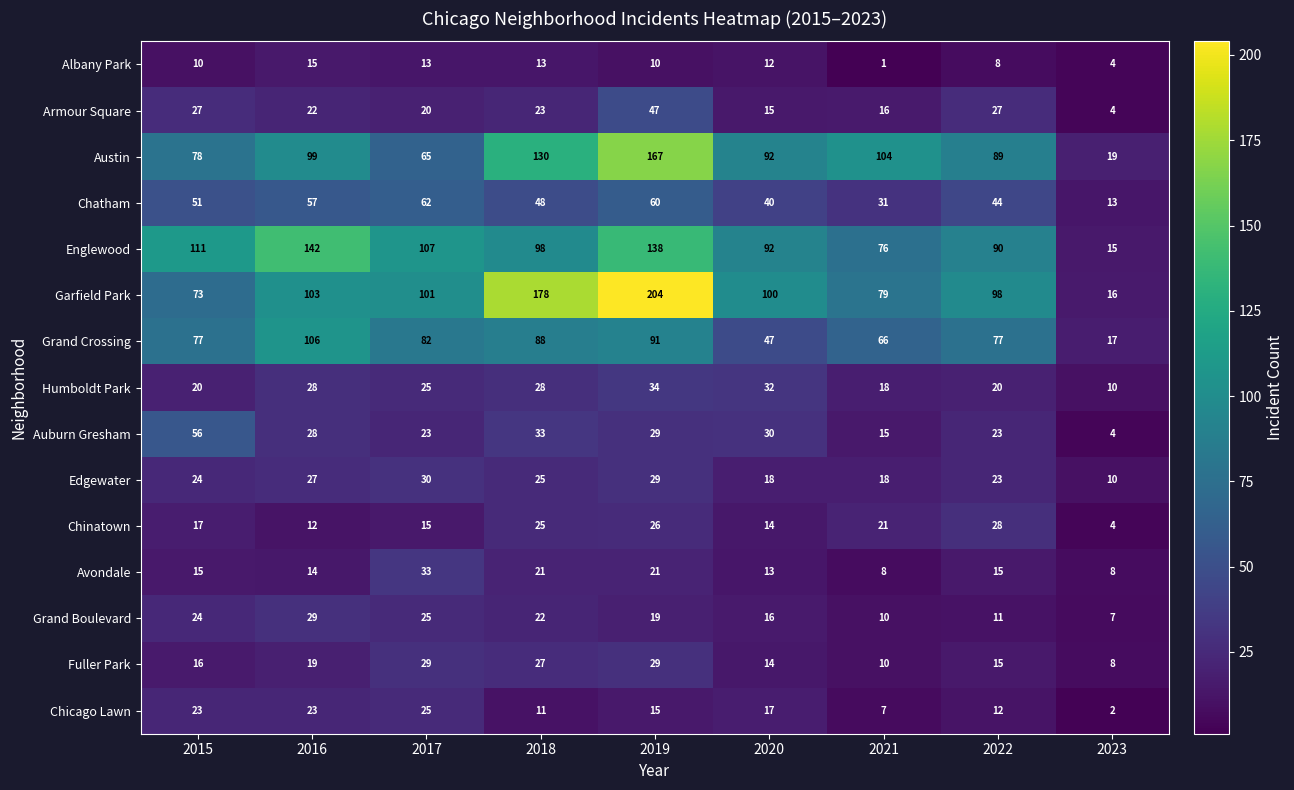

How many distinct data groups are displayed?

15